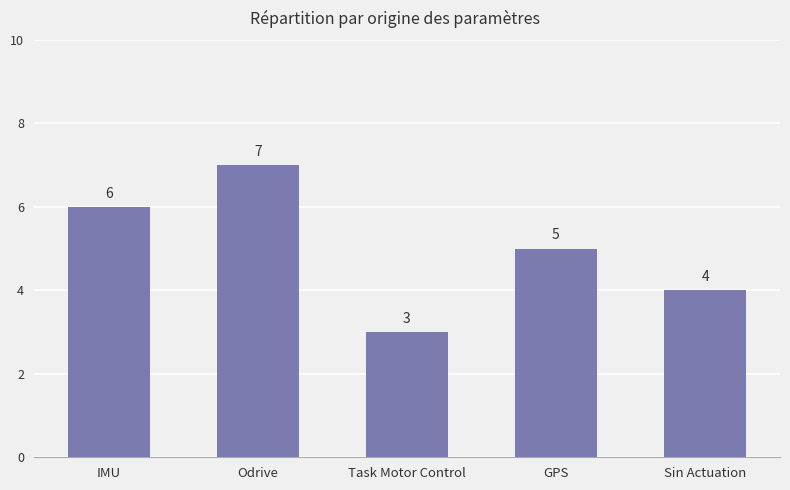

What is the ratio of the value at GPS to the value at Task Motor Control?

1.7